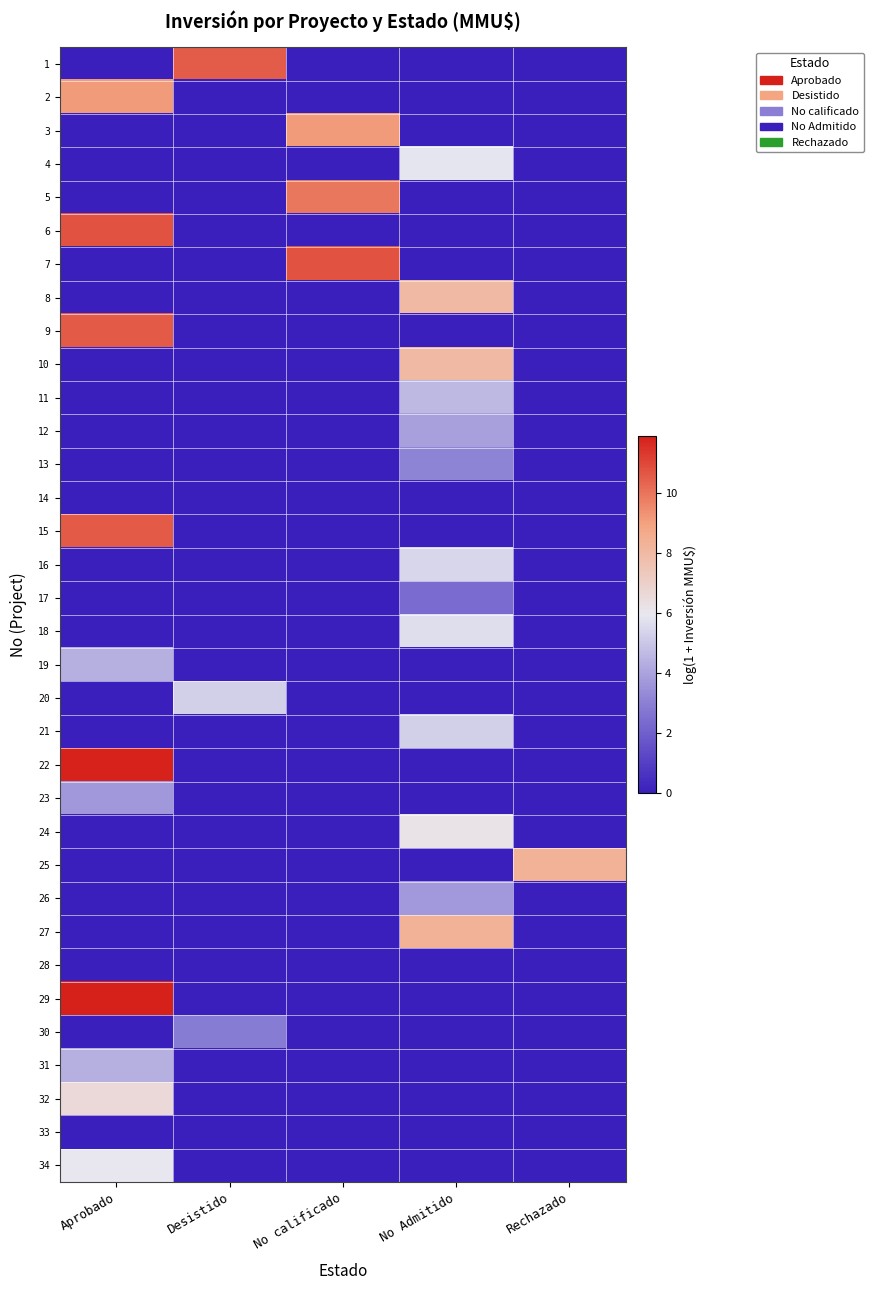

How many series are shown in this chart?

34